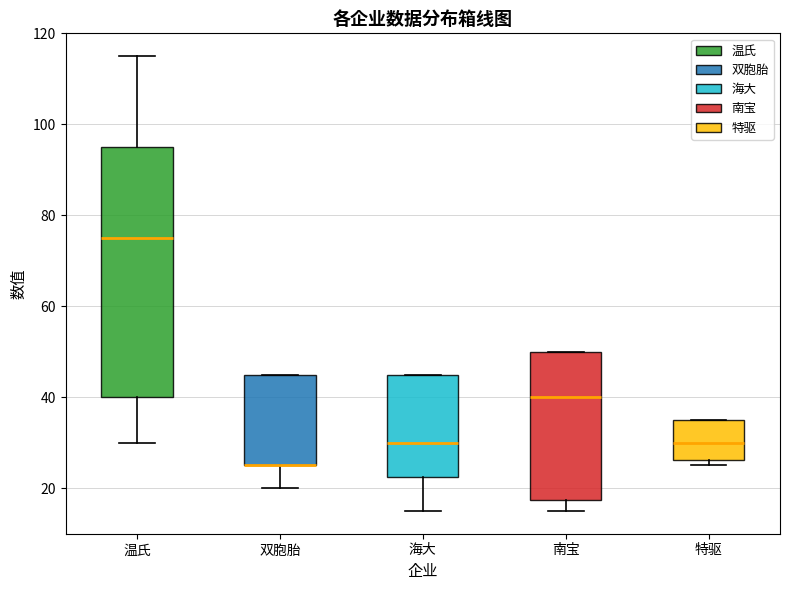

Reading left to right, transcribe this box plot: for each box, give where its median line is, the range the box spans, and where its two whiskers end, as read against the y-axis. The values are not printed on the chart, so give them approximately, as read against the axis.

温氏: median 76, box 40 to 96, whiskers 30 to 116
双胞胎: median 26 (drawn on the box's lower edge), box 26 to 46, whiskers 20 to 46
海大: median 30, box 22 to 46, whiskers 16 to 46
南宝: median 40, box 18 to 50, whiskers 16 to 50
特驱: median 30, box 26 to 36, whiskers 26 (just below the box's lower edge) to 36